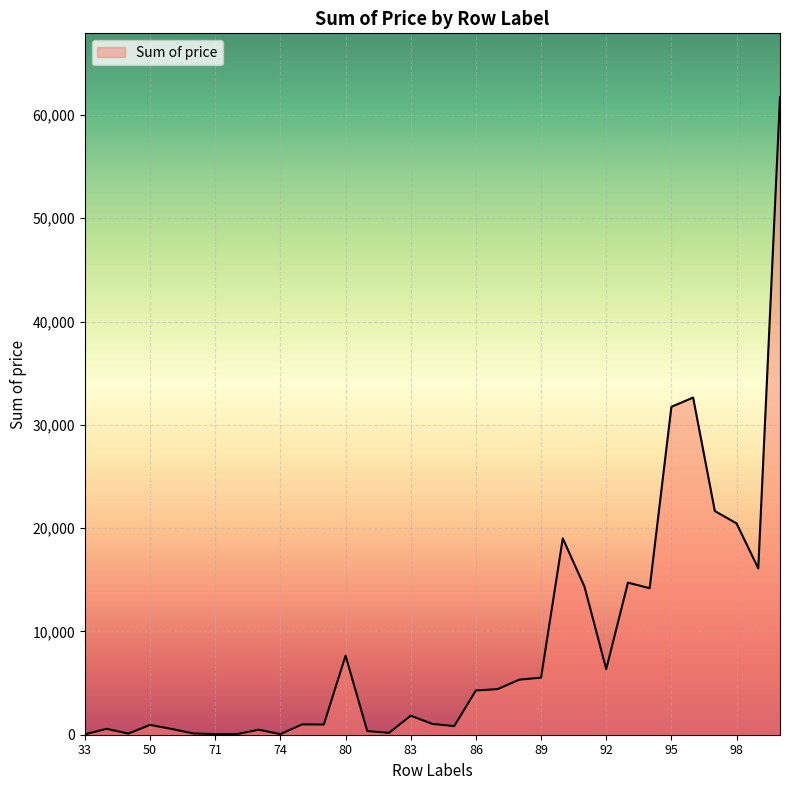

Rank the categories by value from highest to lowest.

100, 96, 95, 97, 98, 90, 99, 93, 91, 94, 80, 92, 89, 88, 87, 86, 83, 84, 75, 78, 50, 85, 40, 60, 73, 81, 82, 70, 47, 71, 74, 72, 33